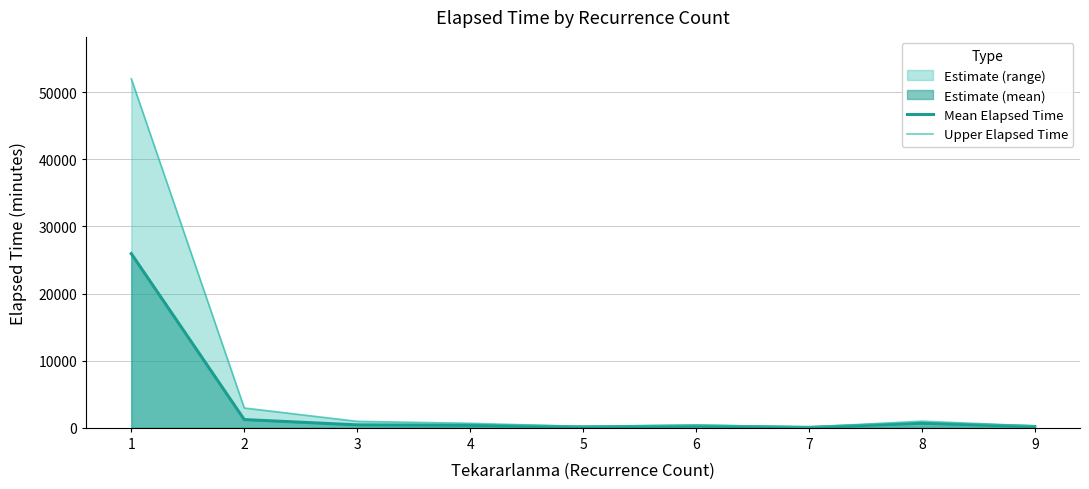

Reading left to right, list all the values displayed in this chart.

Mean Elapsed Time: 1=25945	2=1235	3=445	4=388	5=148	6=290	7=75	8=680	9=210
Upper Elapsed Time: 1=51980	2=2960	3=970	4=680	5=210	6=420	7=130	8=995	9=290